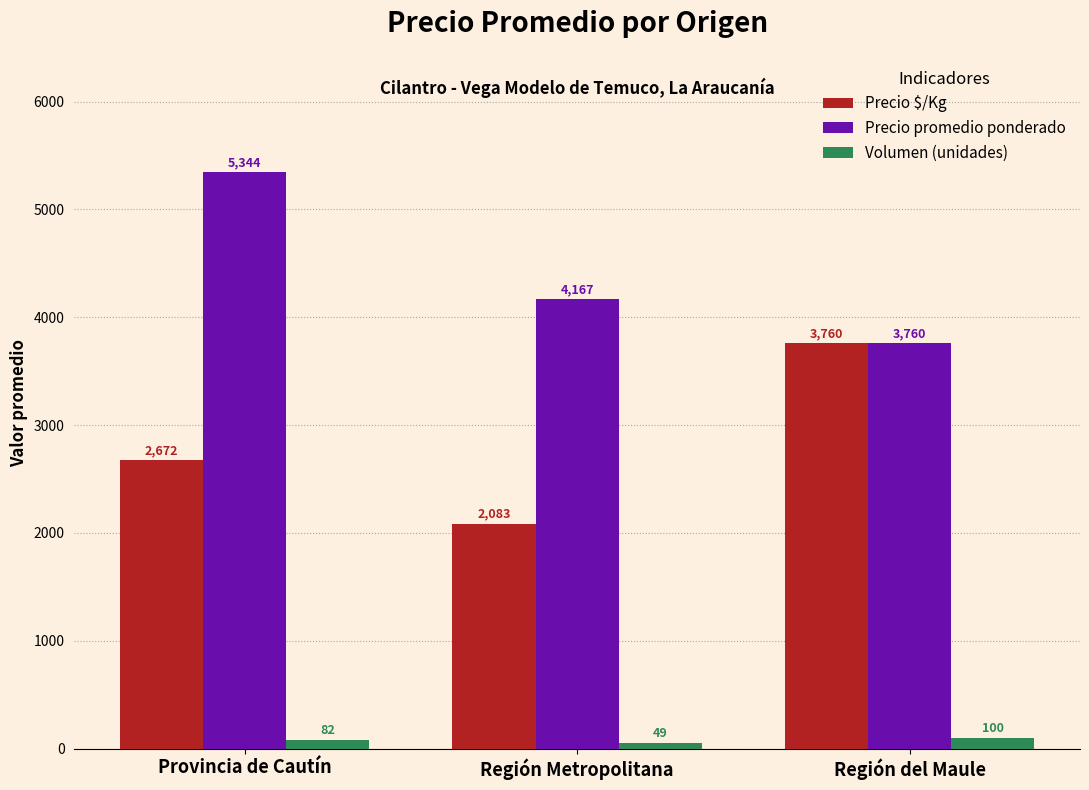

How many series are shown in this chart?

3